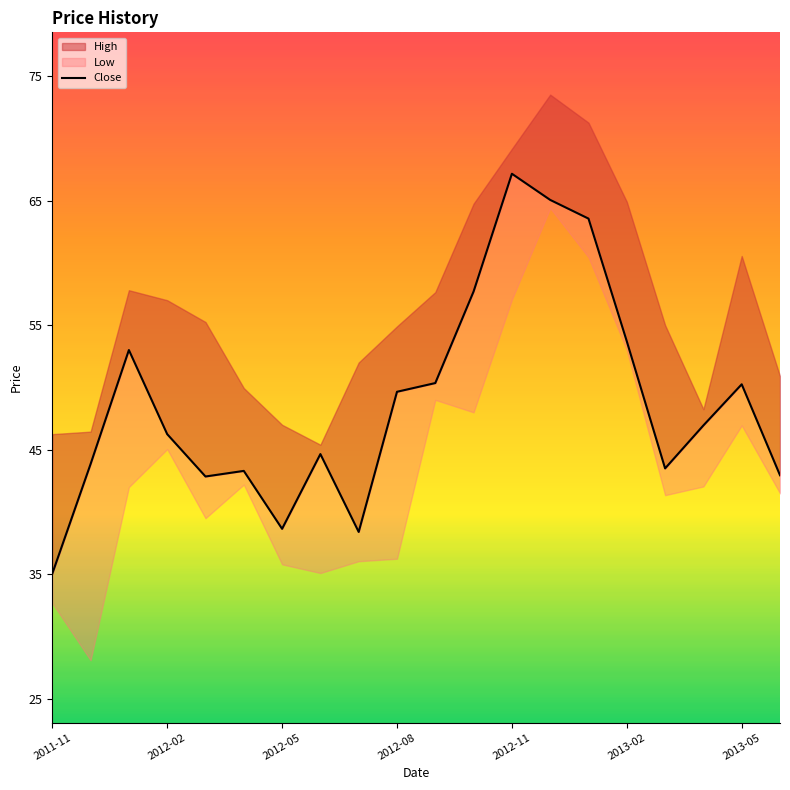

Is it true that Low equals 41.4 at 2013-03?

True